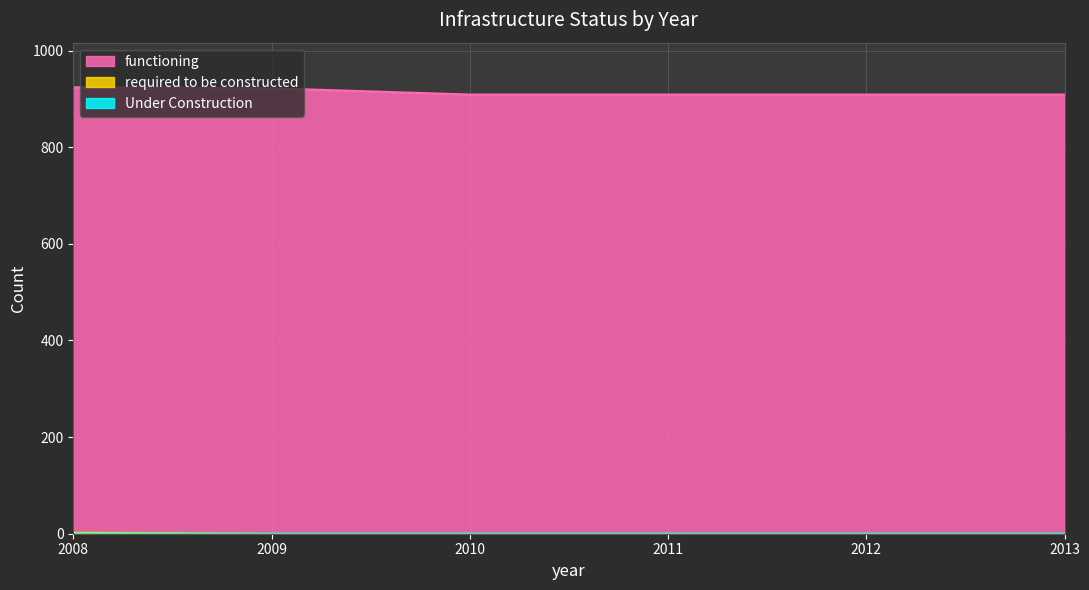

The functioning series shows 374 at 2010. True or false?

False